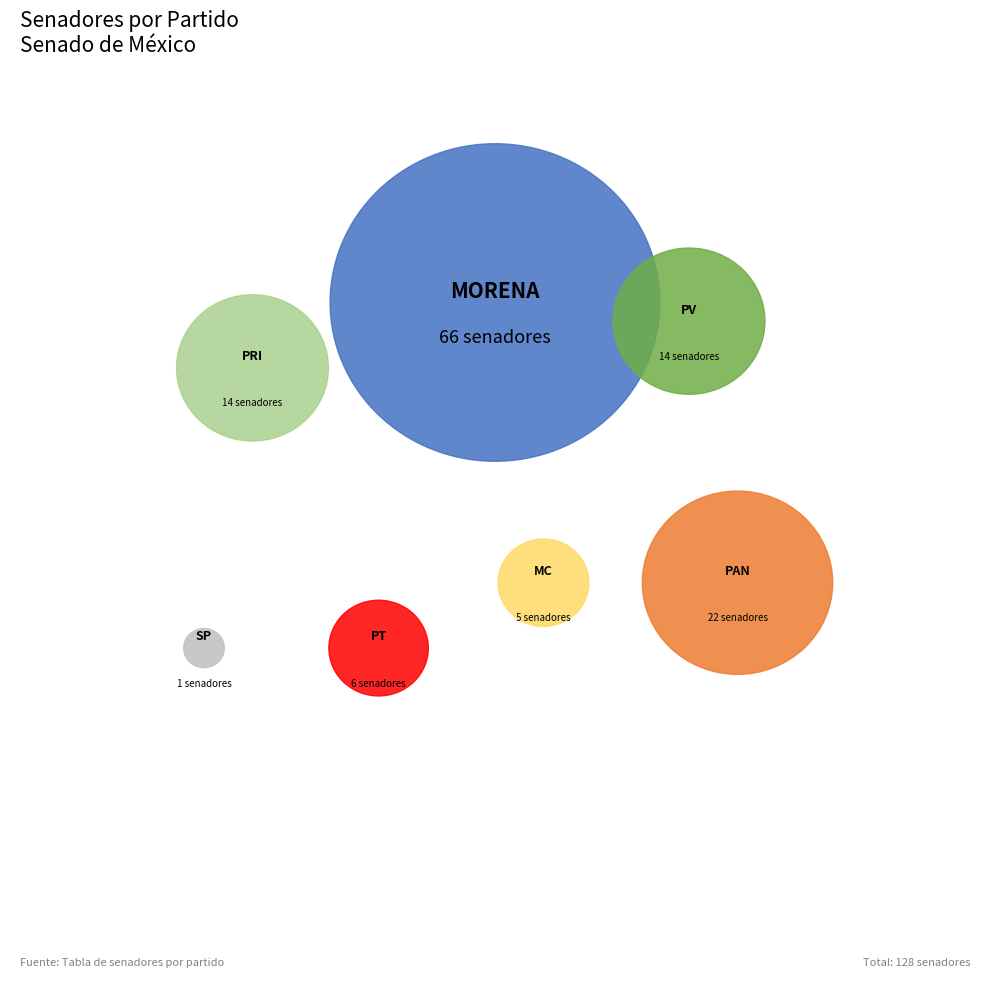

What percentage is the PRI slice, to the nearest percent?

11%